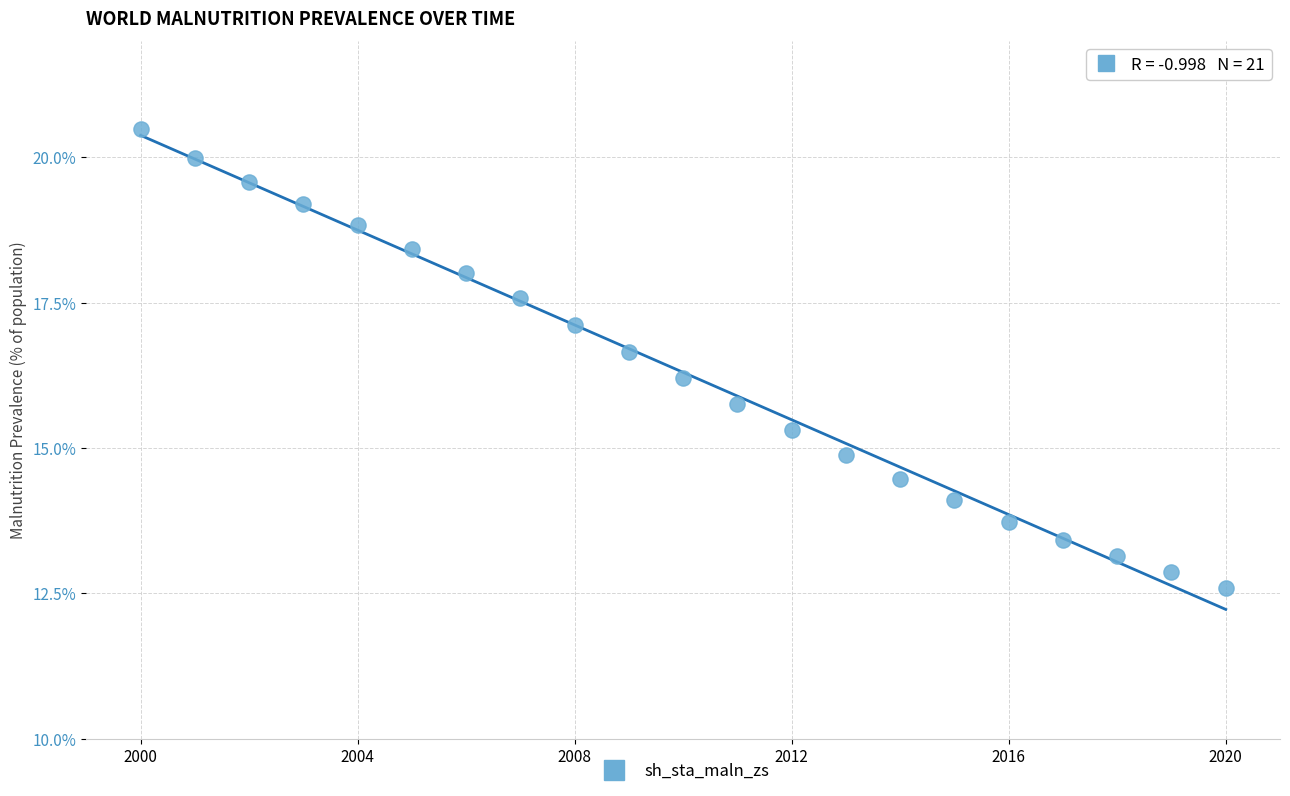

What is the range of X values (max minus min)?

20.0